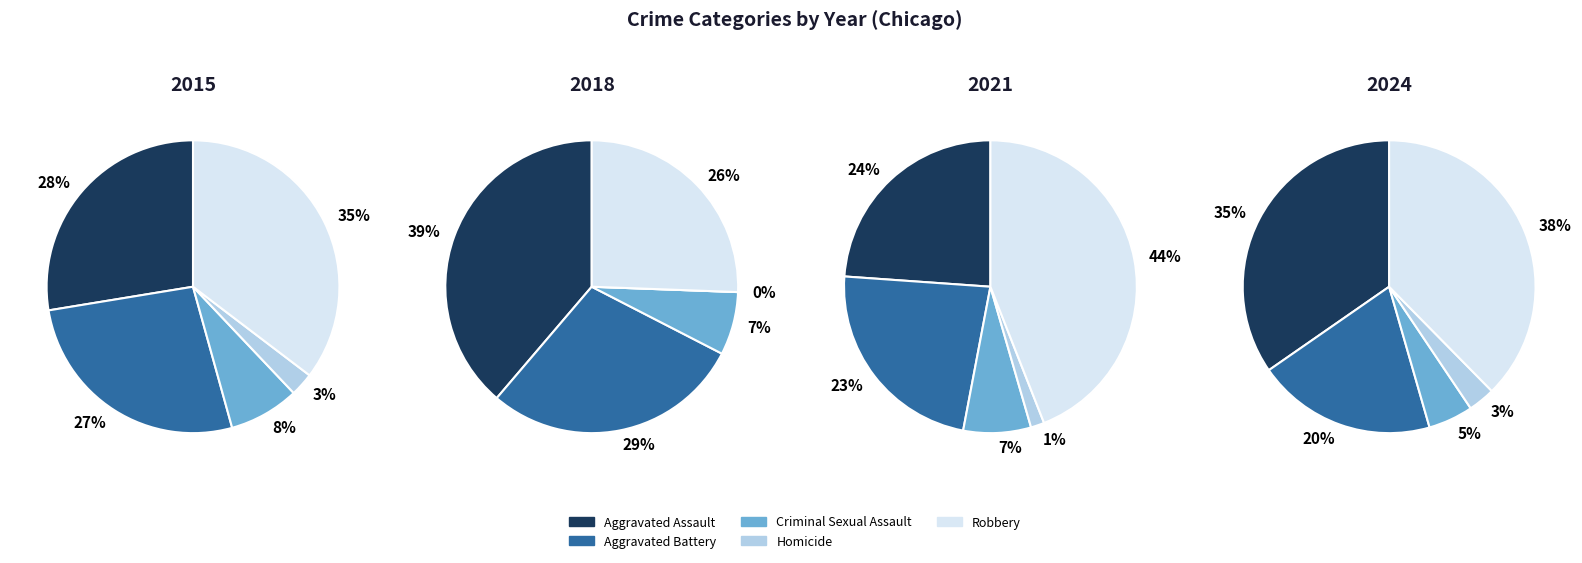

To the nearest percent, what is the combined percentage of Criminal Sexual Assault and Aggravated Battery?

31%